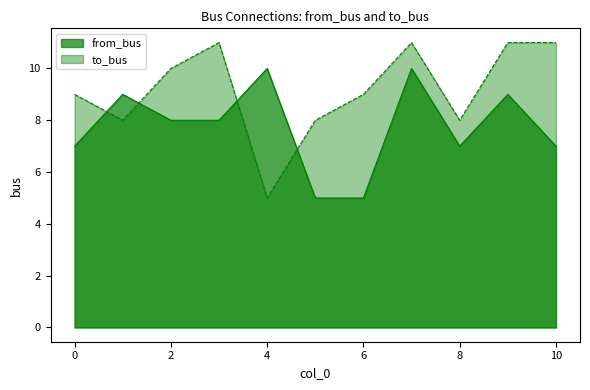

Reading left to right, transcribe all the data shown in this chart.

from_bus: 7	9	8	8	10	5	5	10	7	9	7
to_bus: 9	8	10	11	5	8	9	11	8	11	11